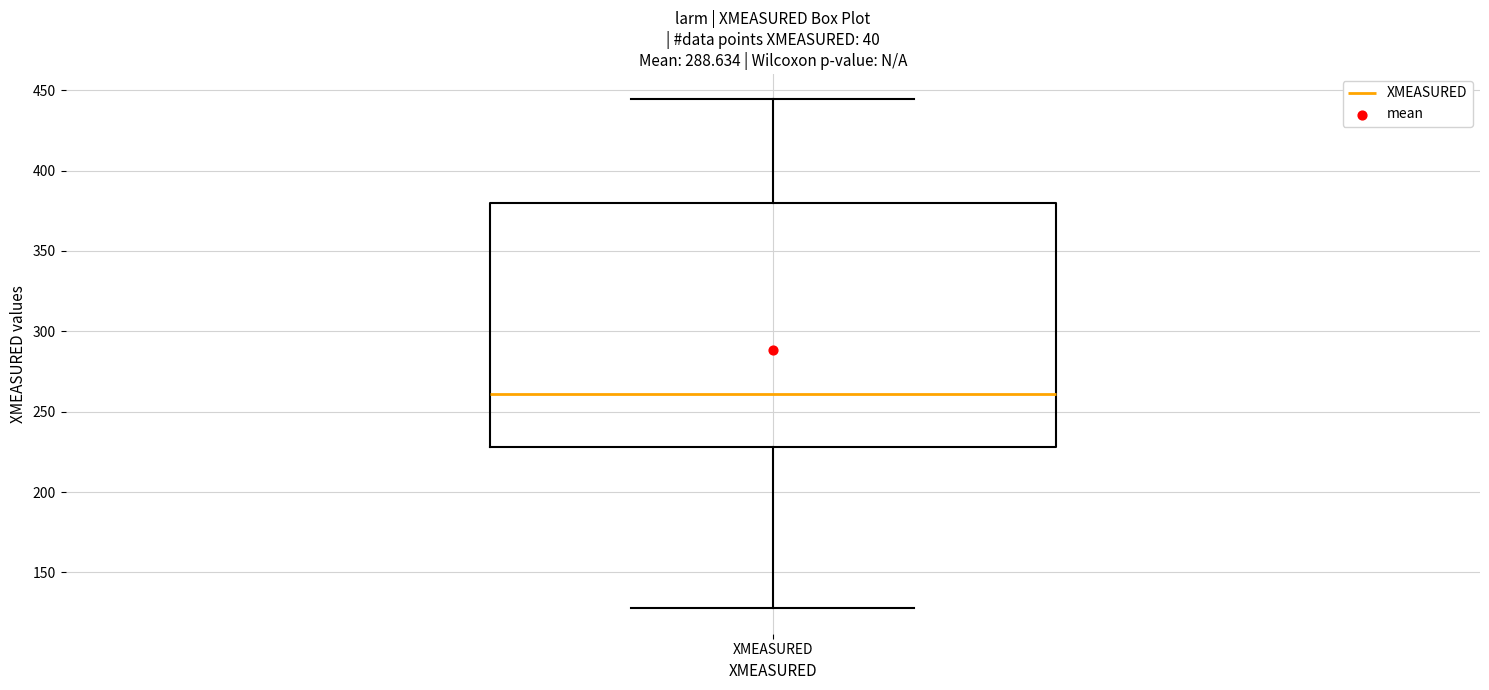

Where does the upper whisker of the box for XMEASURED end on the y-axis? The values are not printed on the chart, so give them approximately, as read against the axis.

445